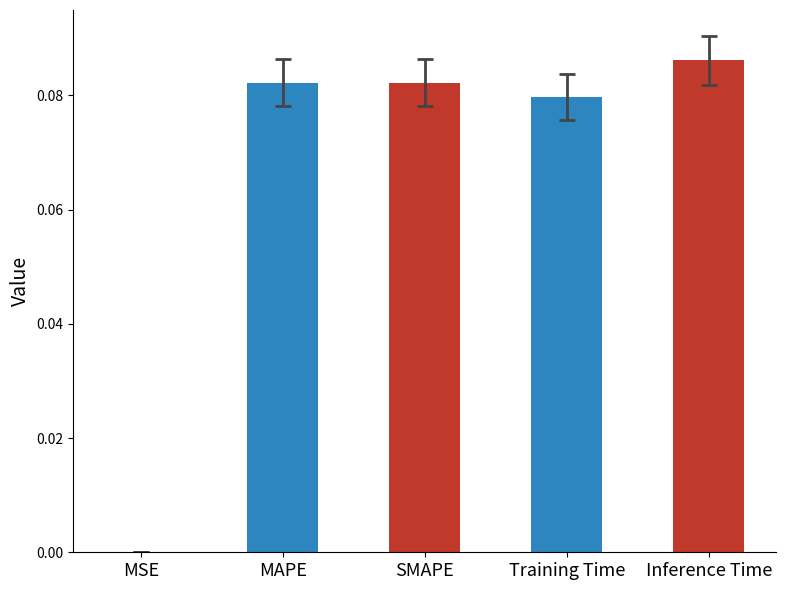

The value at MAPE is 0.0. True or false?

False